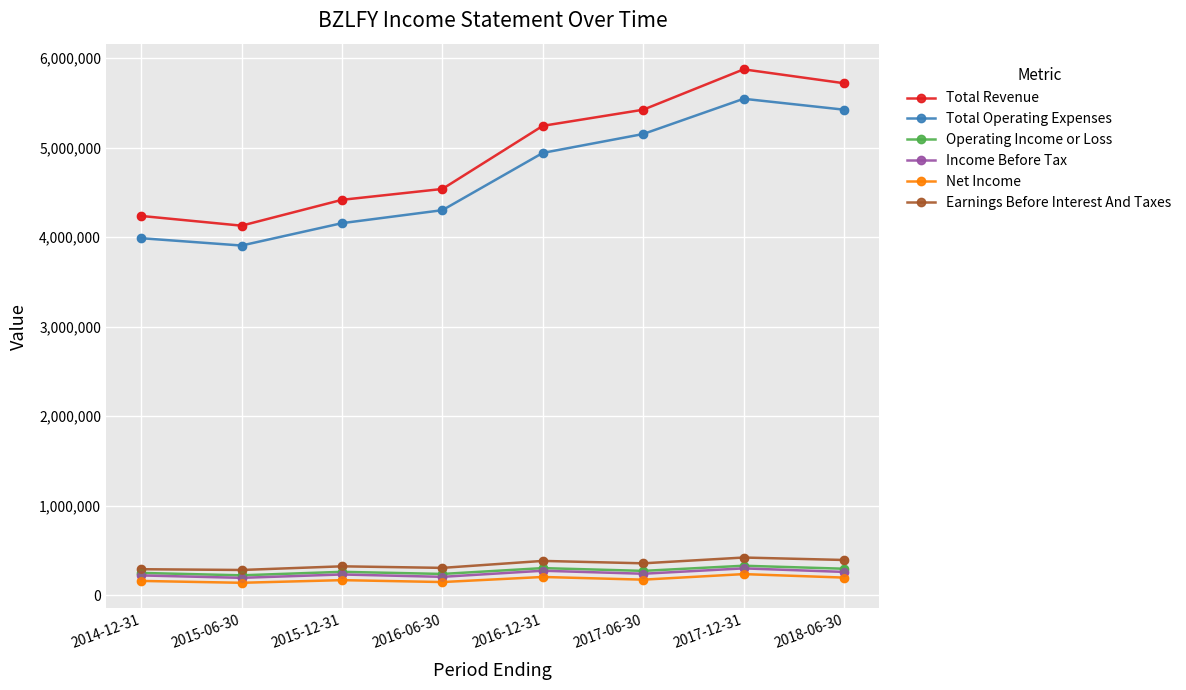

At which category is the sum across all series the highest?

2017-12-31